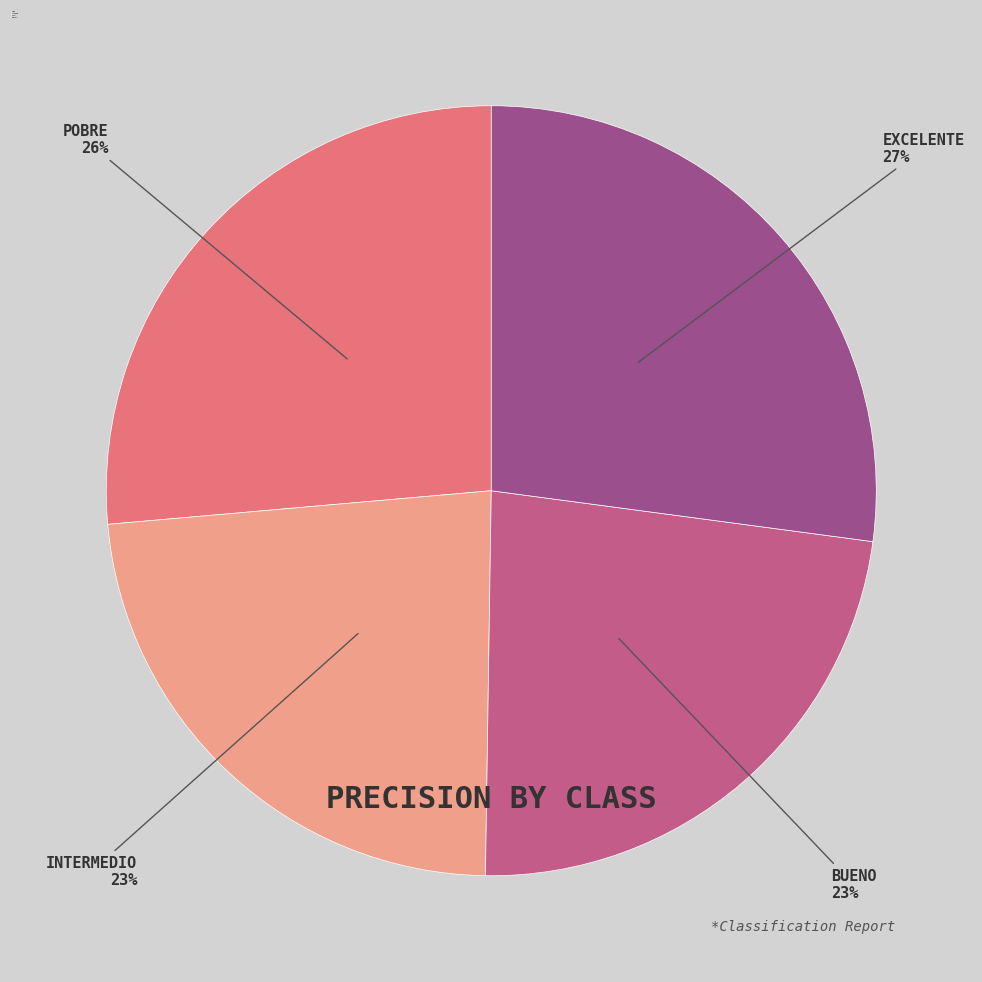

To the nearest percent, what is the average slice percentage?

25%